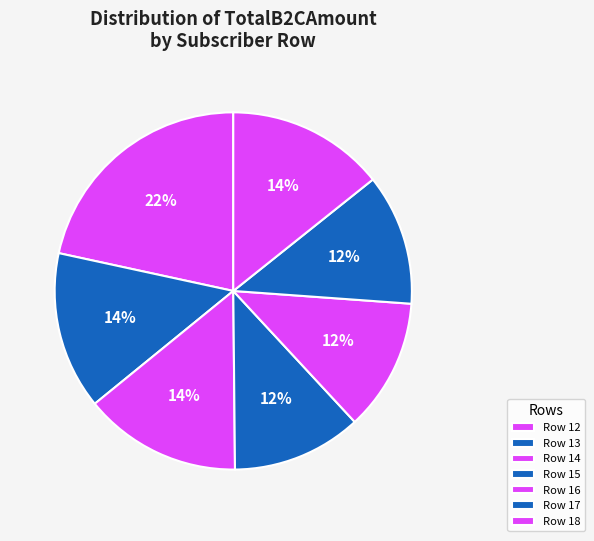

To the nearest percent, what is the difference between the Row 13 and Row 17 slice percentages?

2%